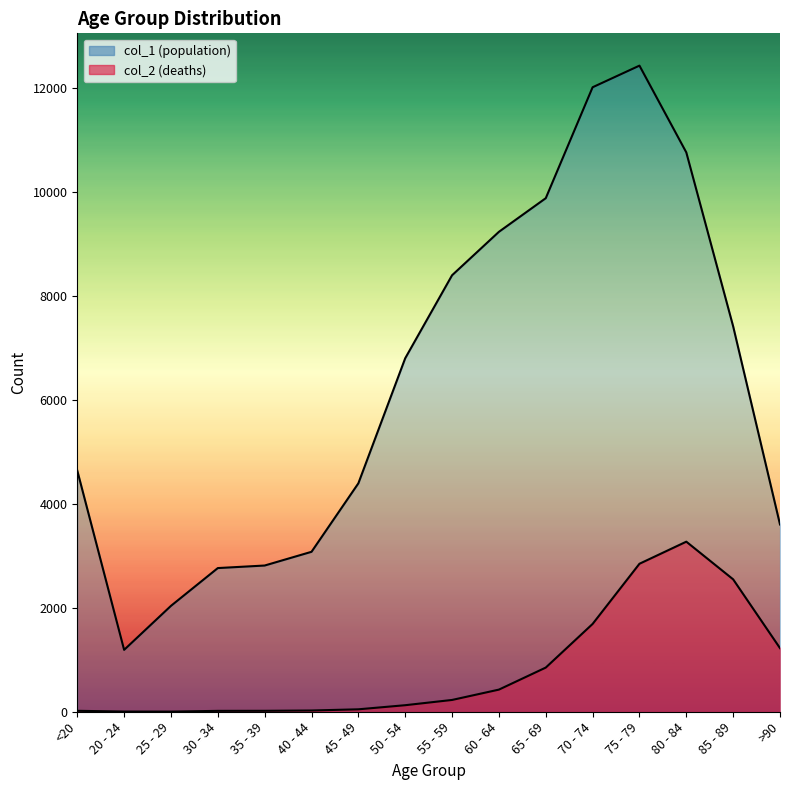

Which series has the largest total across all categories?

col_1